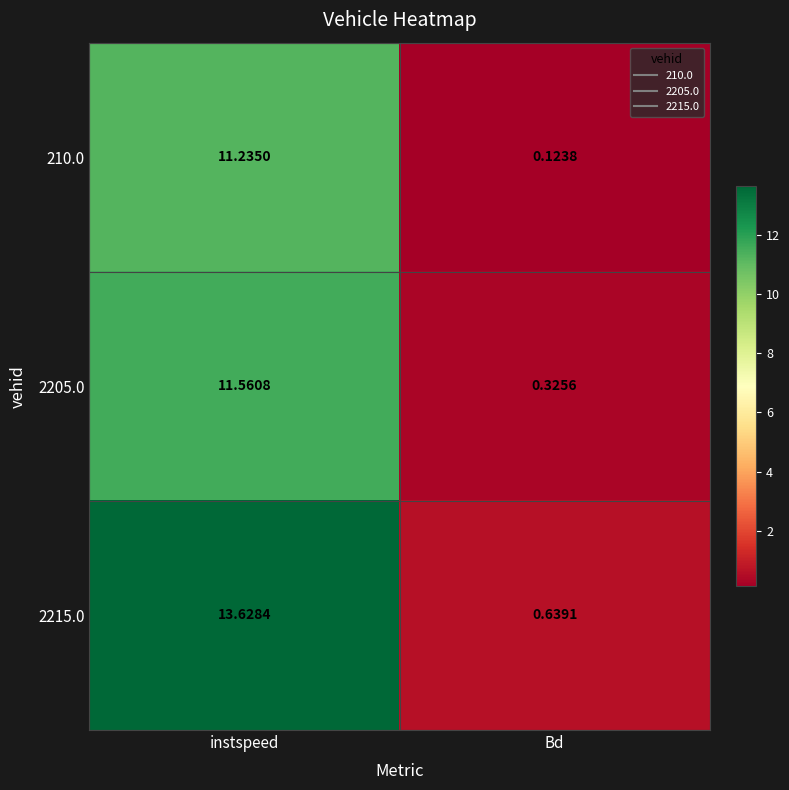

List the labels in order of 210.0 value, smallest first.

Bd, instspeed